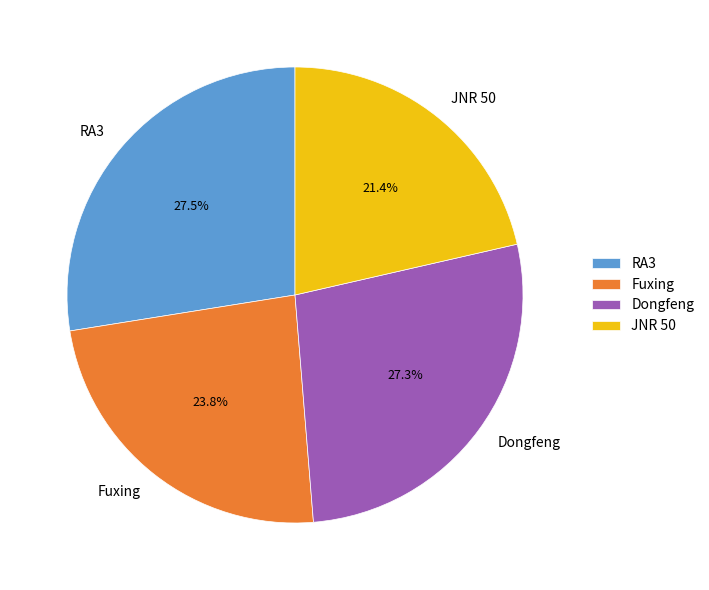

Does RA3 represent more than half of the total?

No